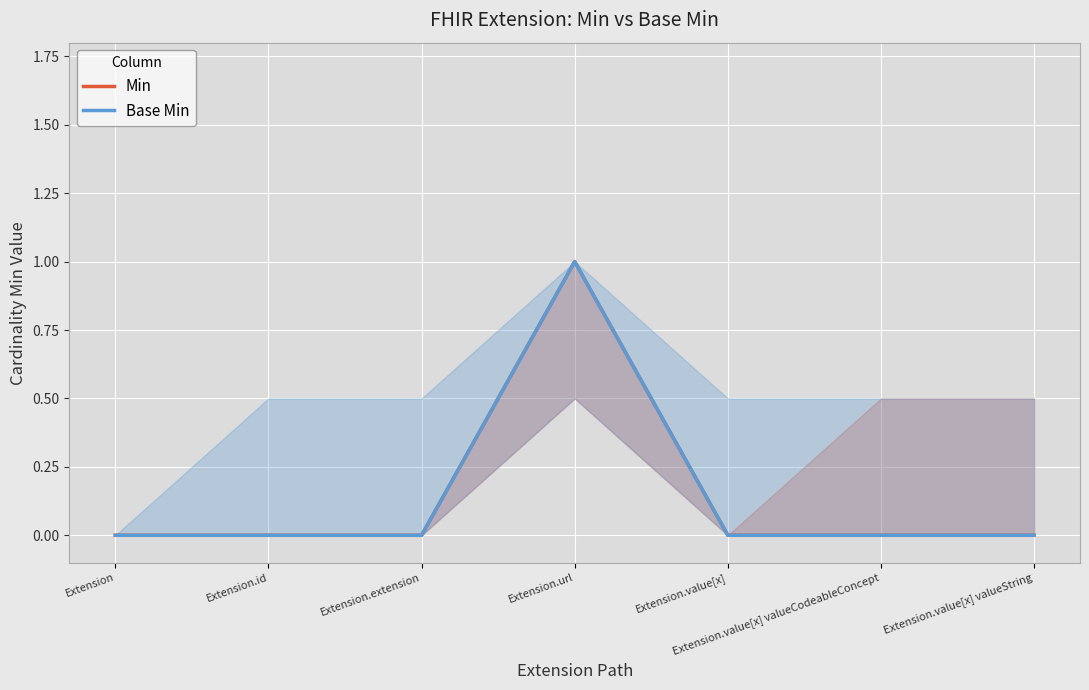

What is the maximum value for Min?

1